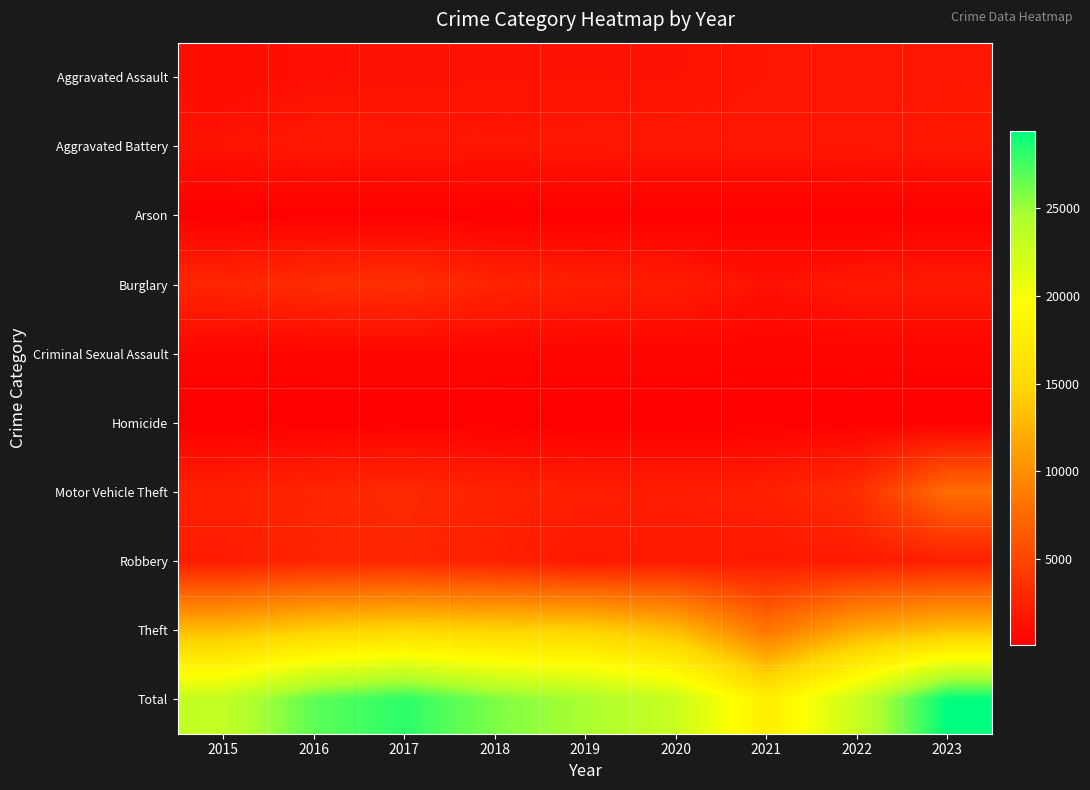

Reading right to left, extract all data points from this chart.

Aggravated Assault: 2023=1729	2022=1568	2021=1570	2020=1371	2019=1393	2018=1375	2017=1344	2016=1250	2015=978
Aggravated Battery: 2023=1800	2022=1637	2021=1705	2020=1717	2019=1659	2018=1588	2017=1665	2016=1782	2015=1416
Arson: 2023=107	2022=82	2021=126	2020=90	2019=85	2018=77	2017=119	2016=121	2015=89
Burglary: 2023=1878	2022=1801	2021=1315	2020=2061	2019=2287	2018=2673	2017=3445	2016=3275	2015=2774
Criminal Sexual Assault: 2023=407	2022=434	2021=403	2020=459	2019=482	2018=490	2017=529	2016=475	2015=471
Homicide: 2023=126	2022=153	2021=155	2020=124	2019=98	2018=124	2017=159	2016=155	2015=94
Motor Vehicle Theft: 2023=7819	2022=3353	2021=2394	2020=2104	2019=2265	2018=2532	2017=3045	2016=2750	2015=2395
Robbery: 2023=2339	2022=2022	2021=1794	2020=1984	2019=1797	2018=2418	2017=2841	2016=2697	2015=2041
Theft: 2023=13187	2022=11774	2021=8221	2020=12911	2019=14477	2018=14562	2017=14967	2016=14247	2015=12961
Total: 2023=29392	2022=22824	2021=17683	2020=22821	2019=24543	2018=25839	2017=28114	2016=26752	2015=23219